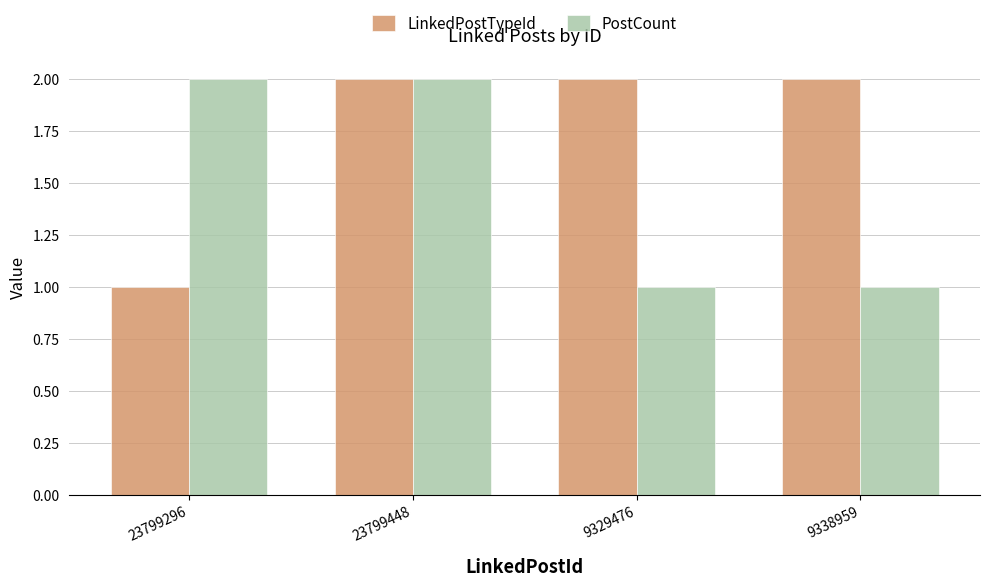

Is the value of LinkedPostTypeId at 23799448 greater than the value of PostCount at 9338959?

Yes